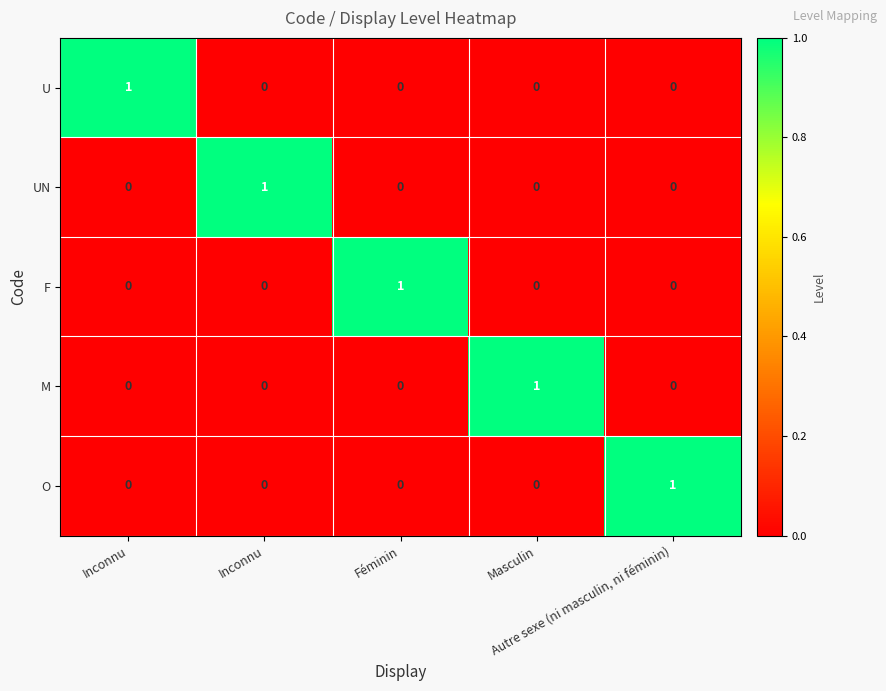

How many categories are shown in the chart?

5